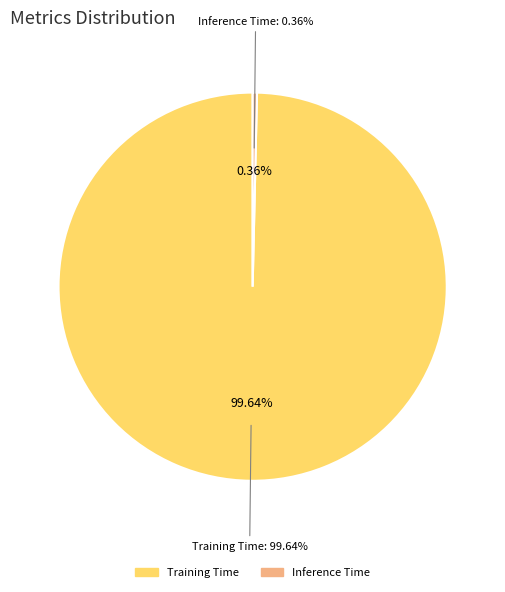

Is the sum of MAPE and Inference Time greater than half?

No